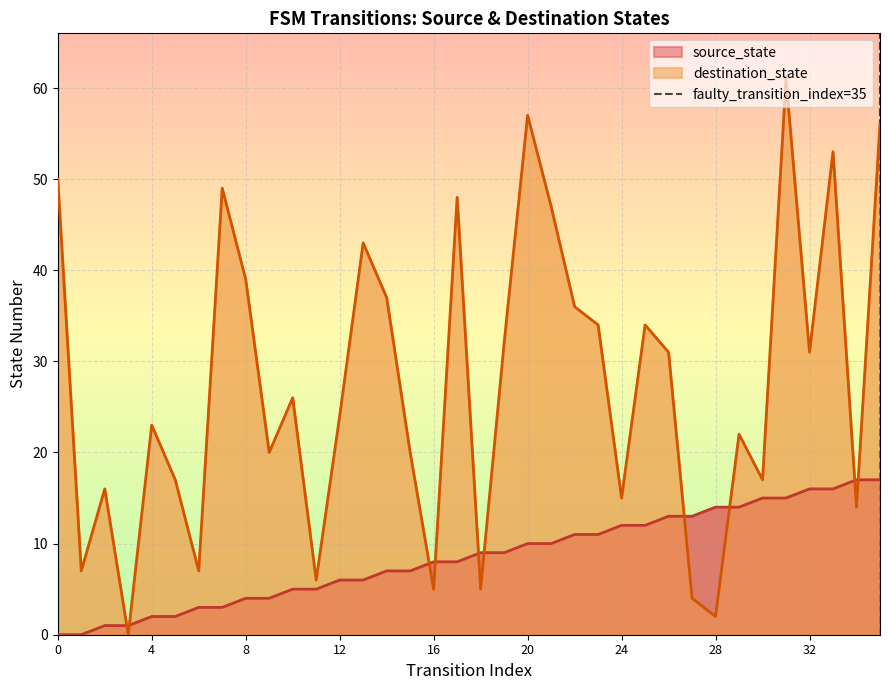

What is the maximum value for destination_state?

61